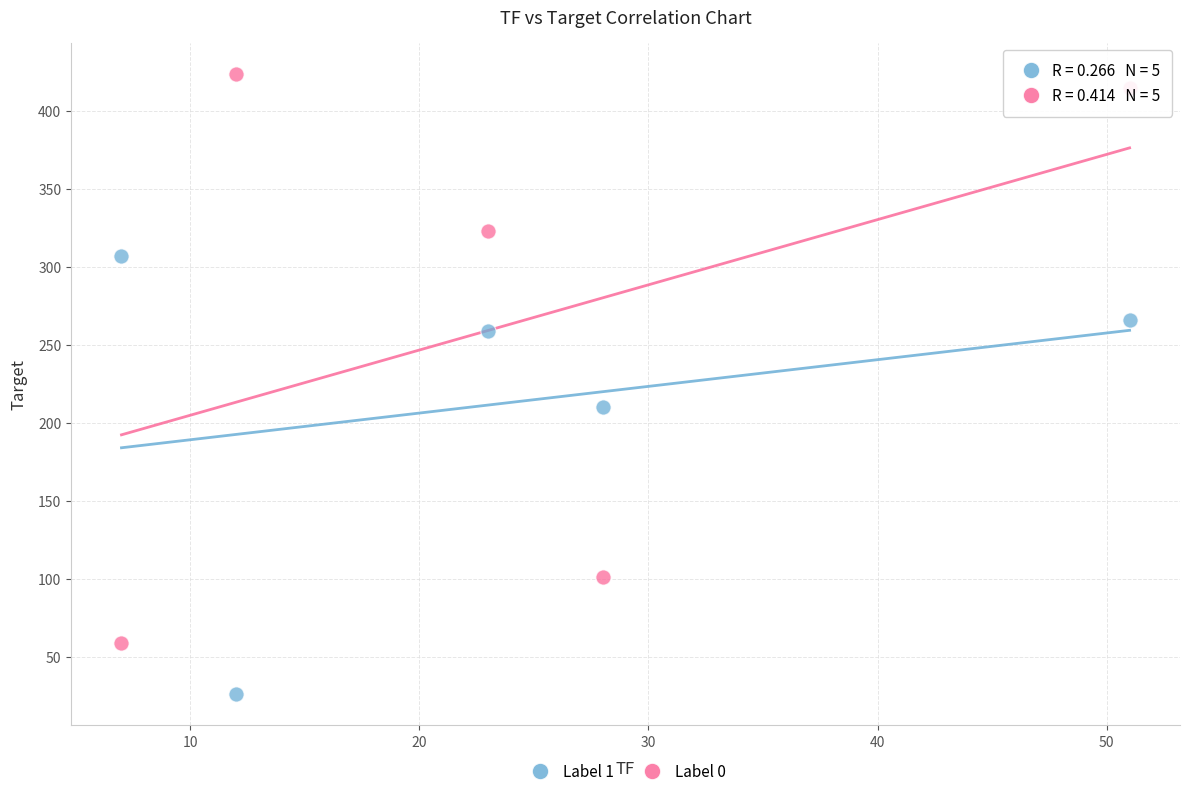

What are all the series names shown in the legend?

Label 1, Label 0